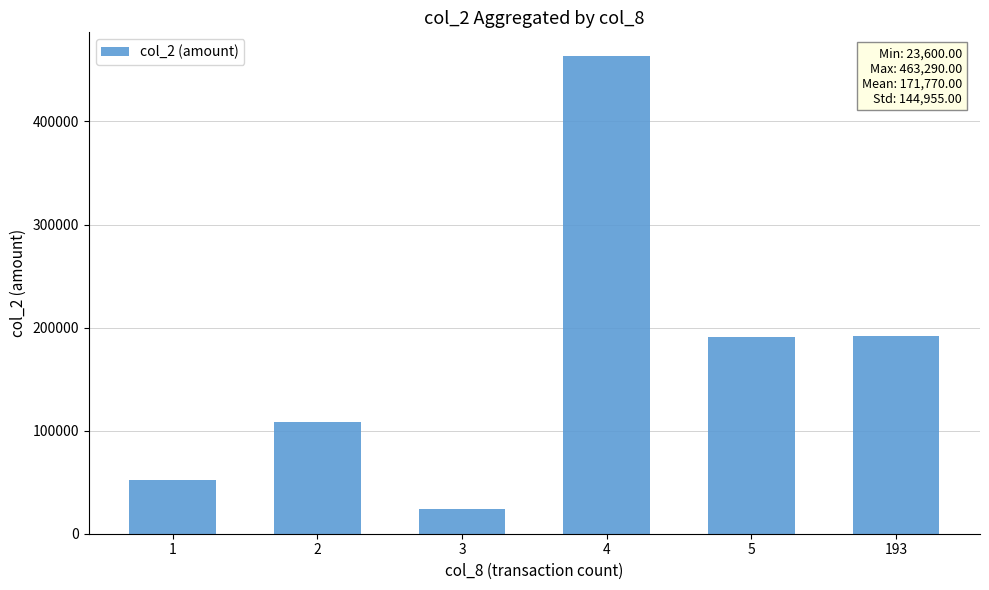

The chart shows a value of 108800 at 2. True or false?

True